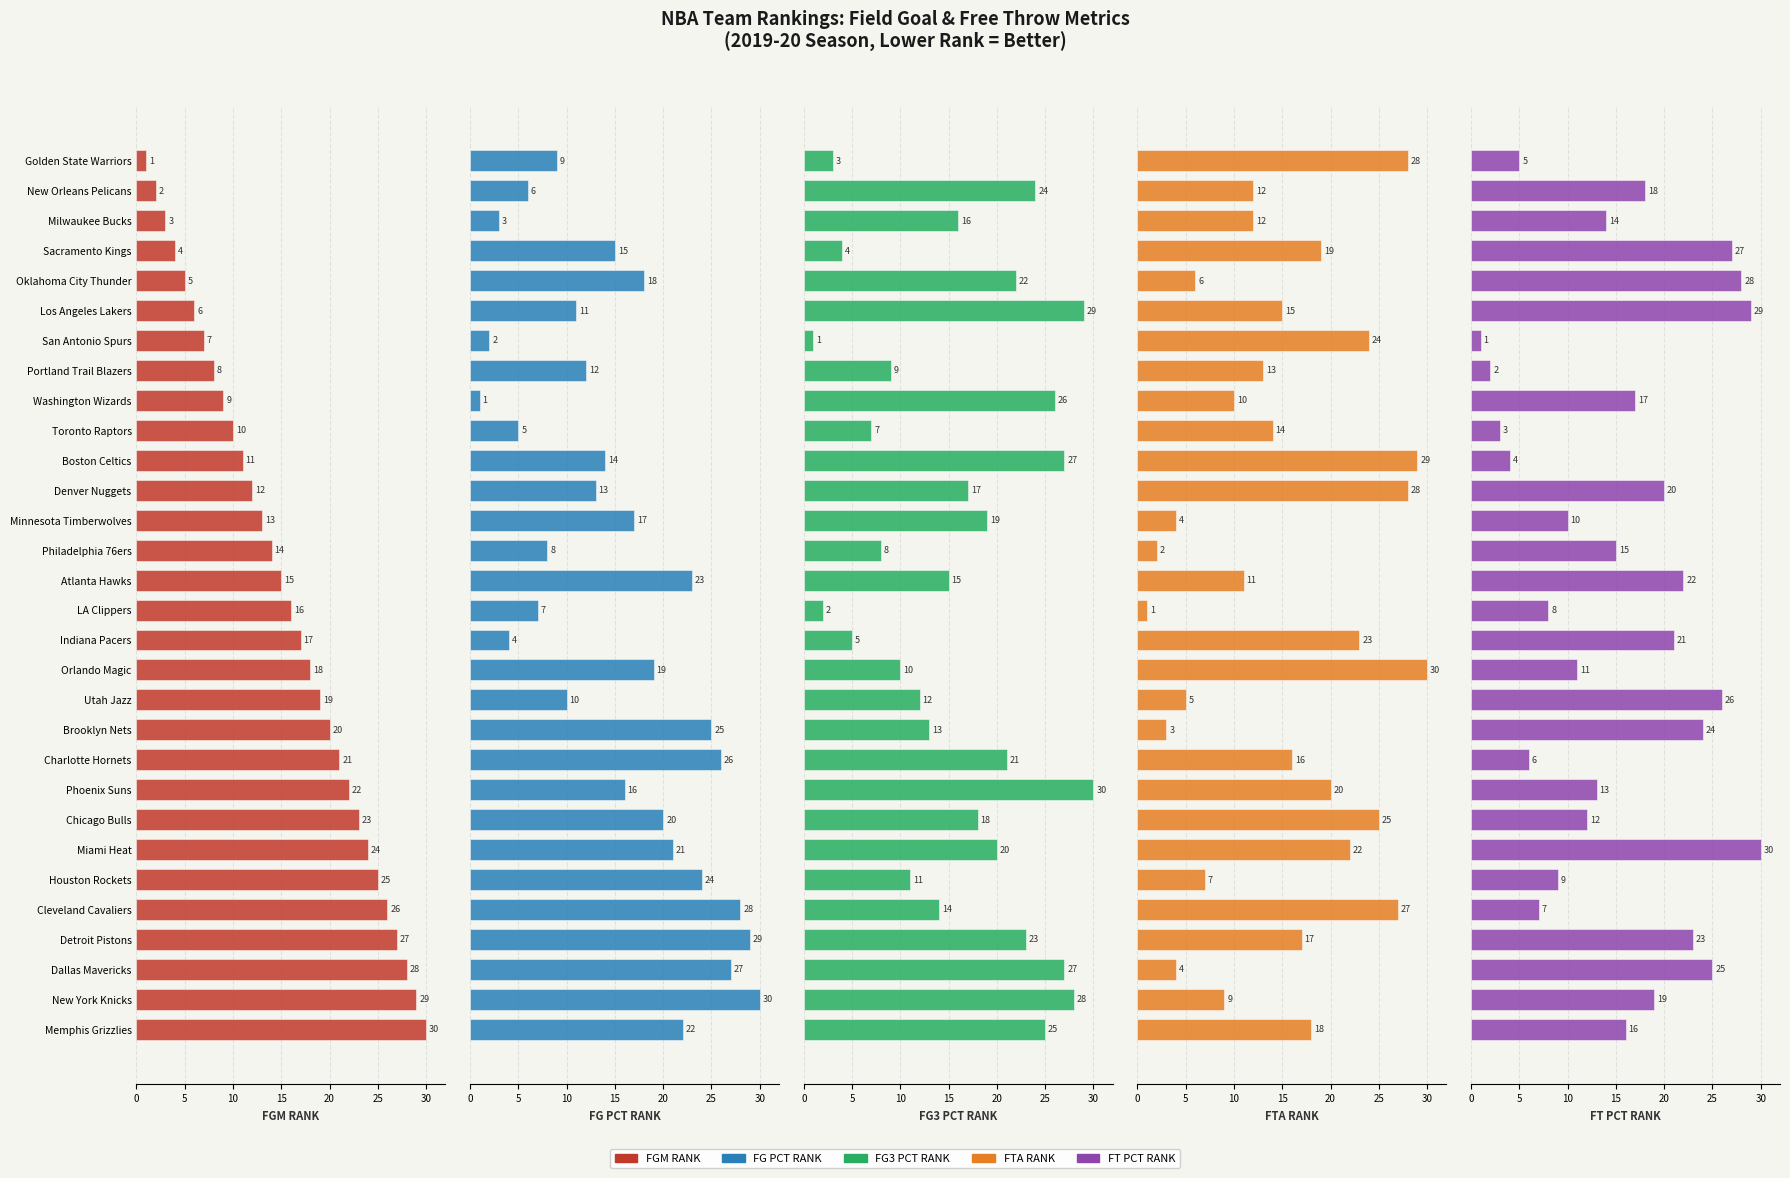

Which series has the largest range (max minus min)?

FGM_RANK